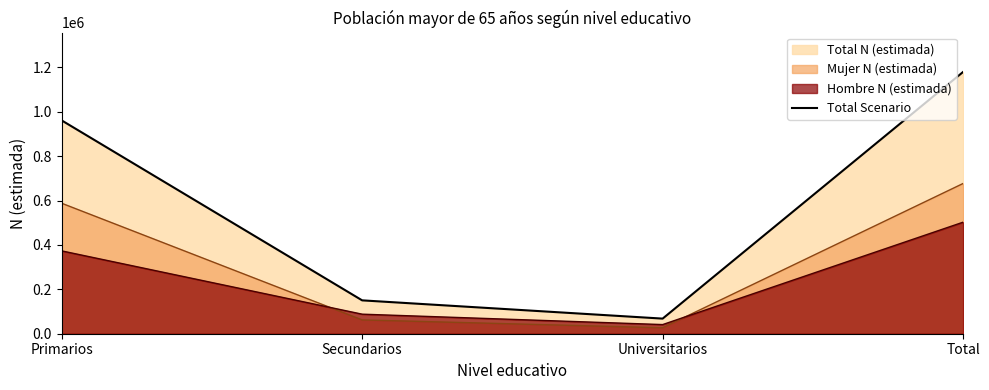

Which has a higher value, Universitarios or Primarios?

Primarios